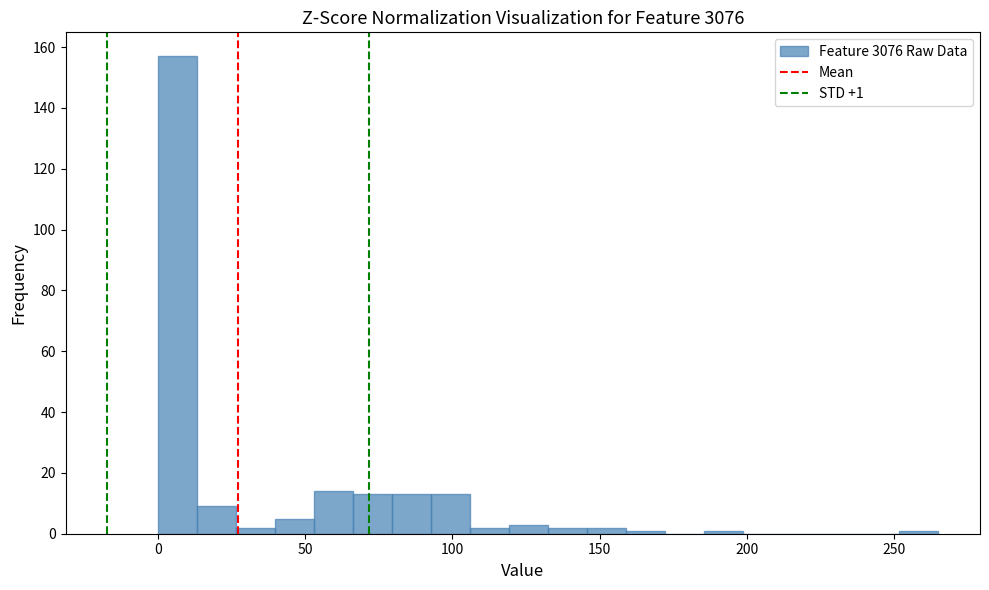

Read against the x-axis, roughly where is the centre of the tallest bar?

5